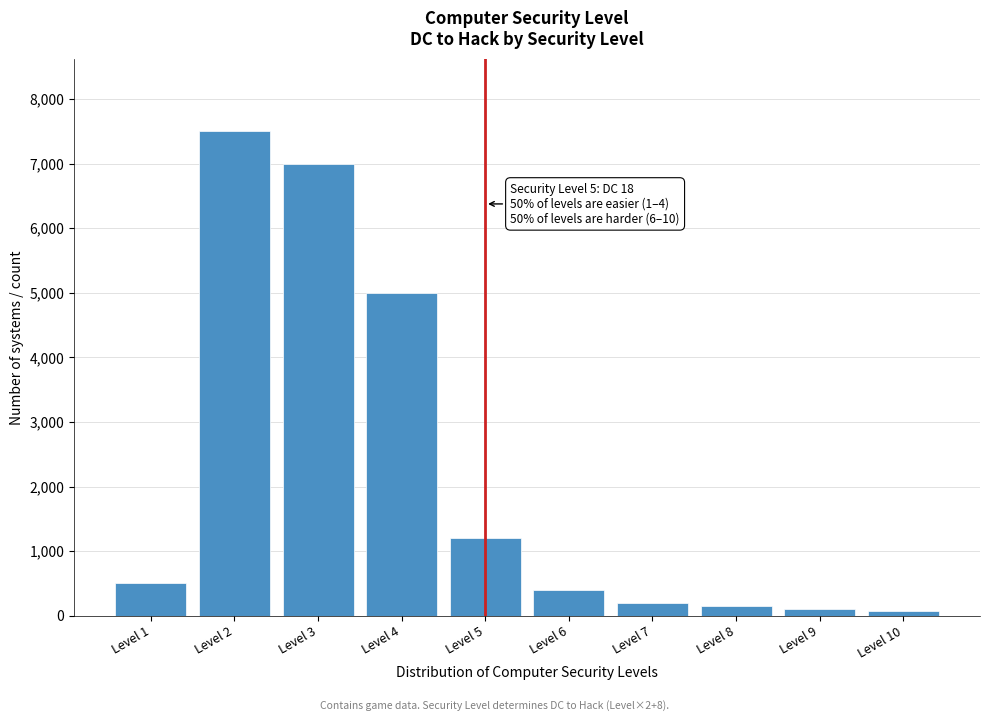

Is it true that the value at Level 1 is 202?

False